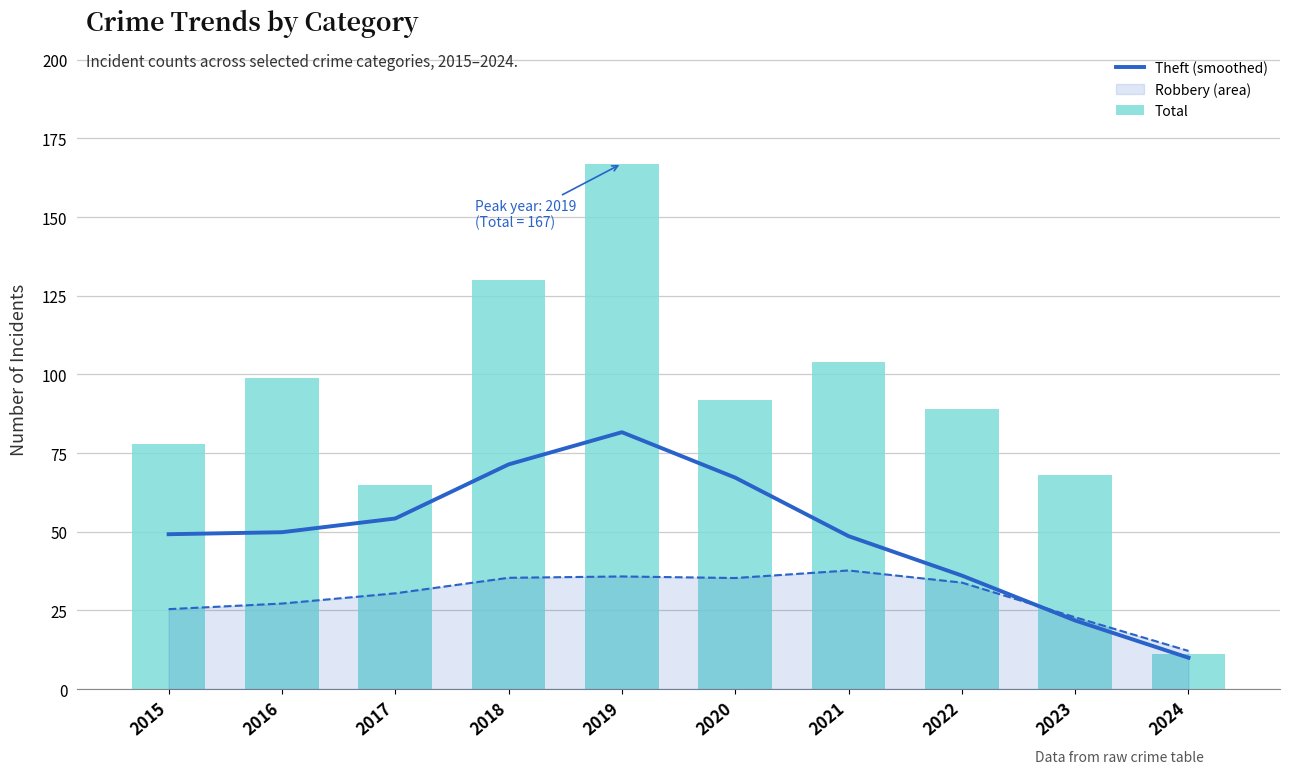

The Total series shows 65.0 at 2017. True or false?

True